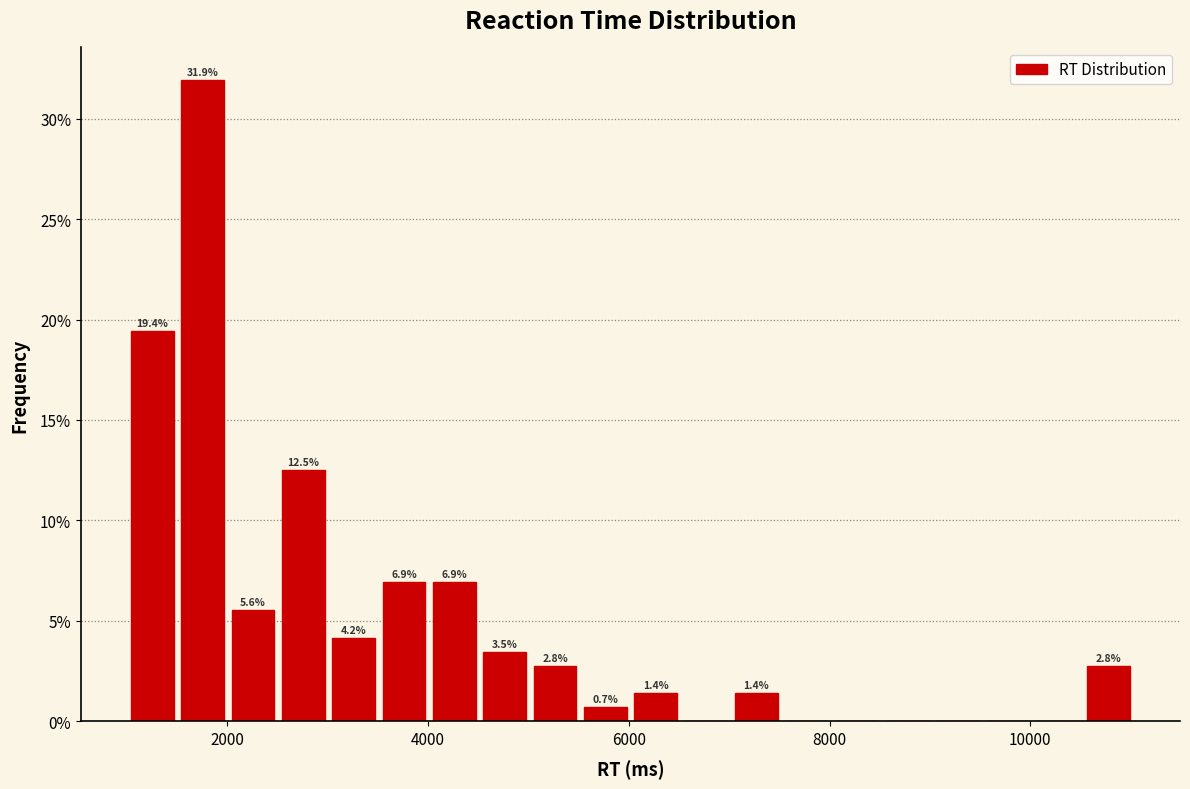

Read against the x-axis, roughly where is the centre of the tallest bar?

1800